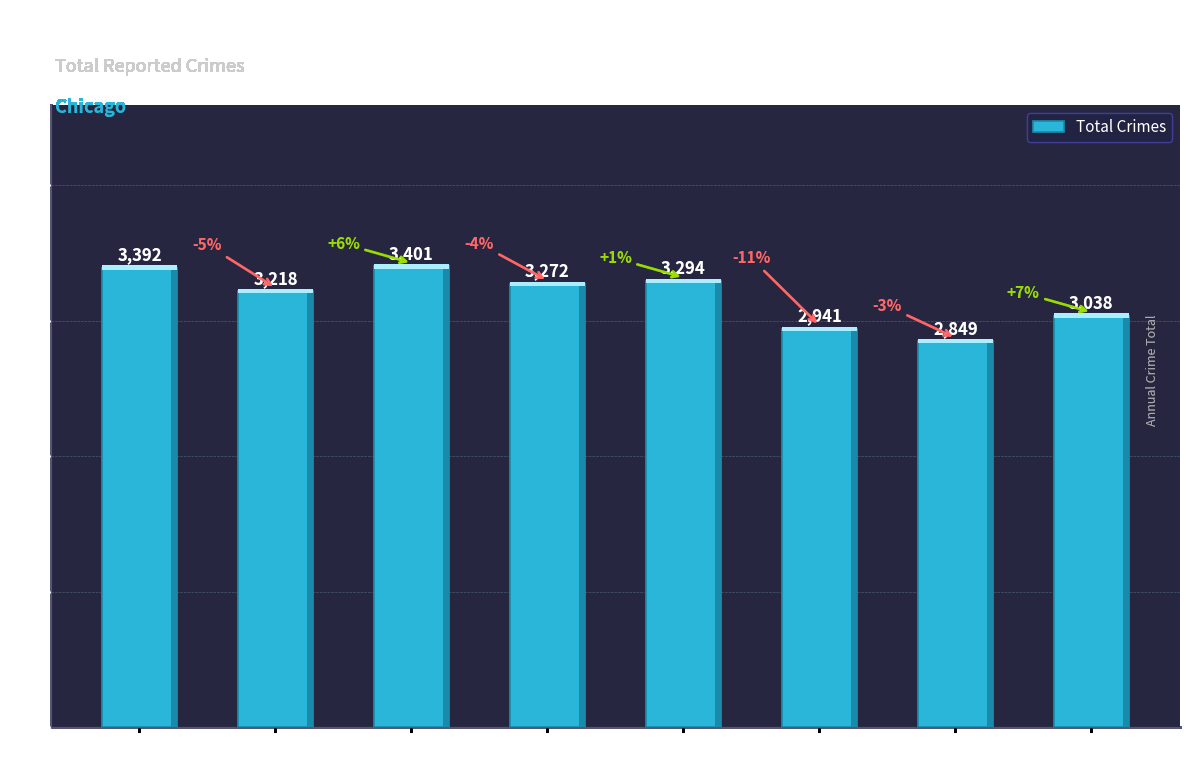

The value at 2015 is 1565. True or false?

False